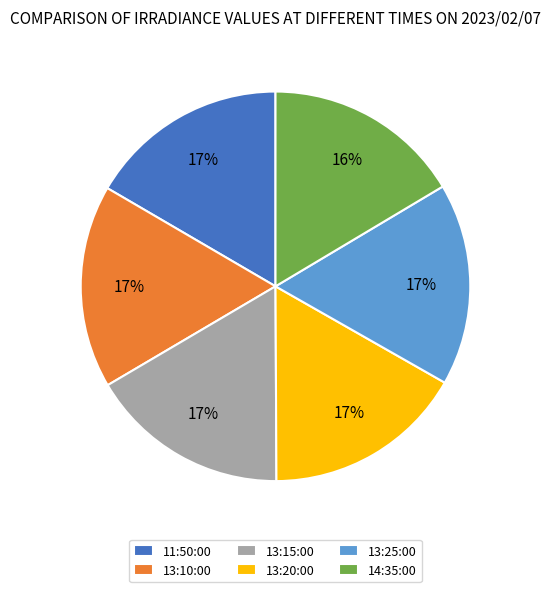

How many segments does this pie chart have?

6